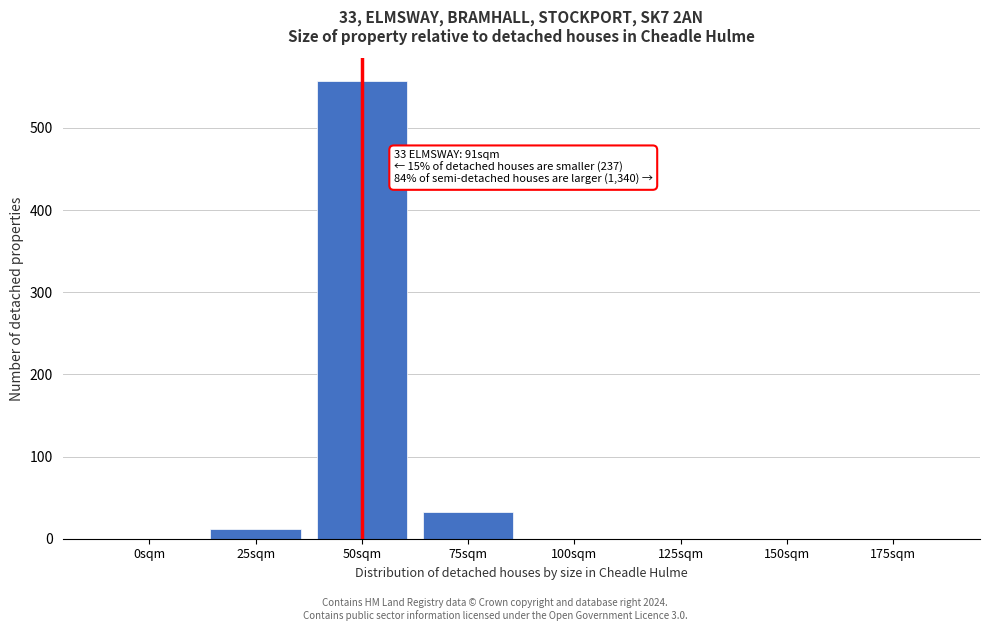

Reading left to right, list all the values displayed in this chart.

0sqm=0	25sqm=12	50sqm=557	75sqm=32	100sqm=0	125sqm=0	150sqm=0	175sqm=0